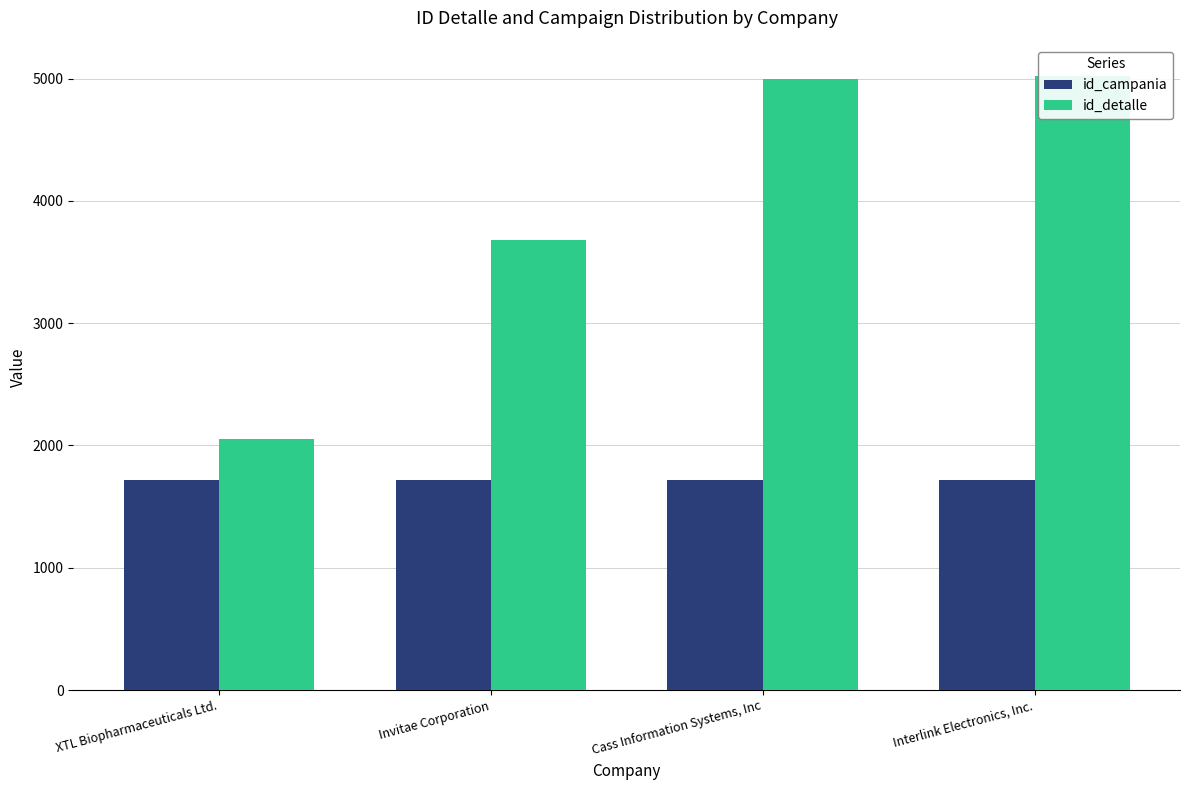

At which label is id_detalle closest to 3538?

Invitae Corporation